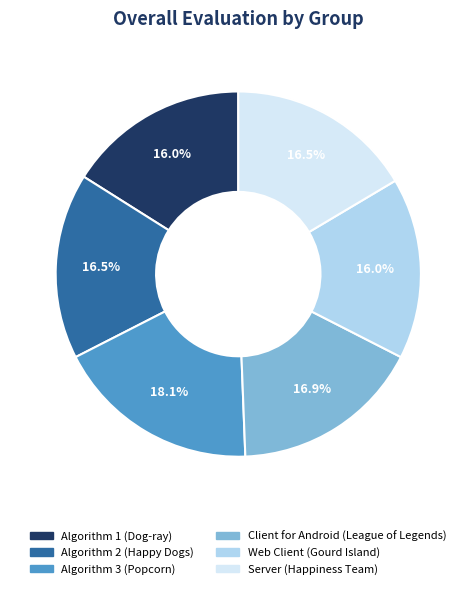

How many slices are in this pie chart?

6